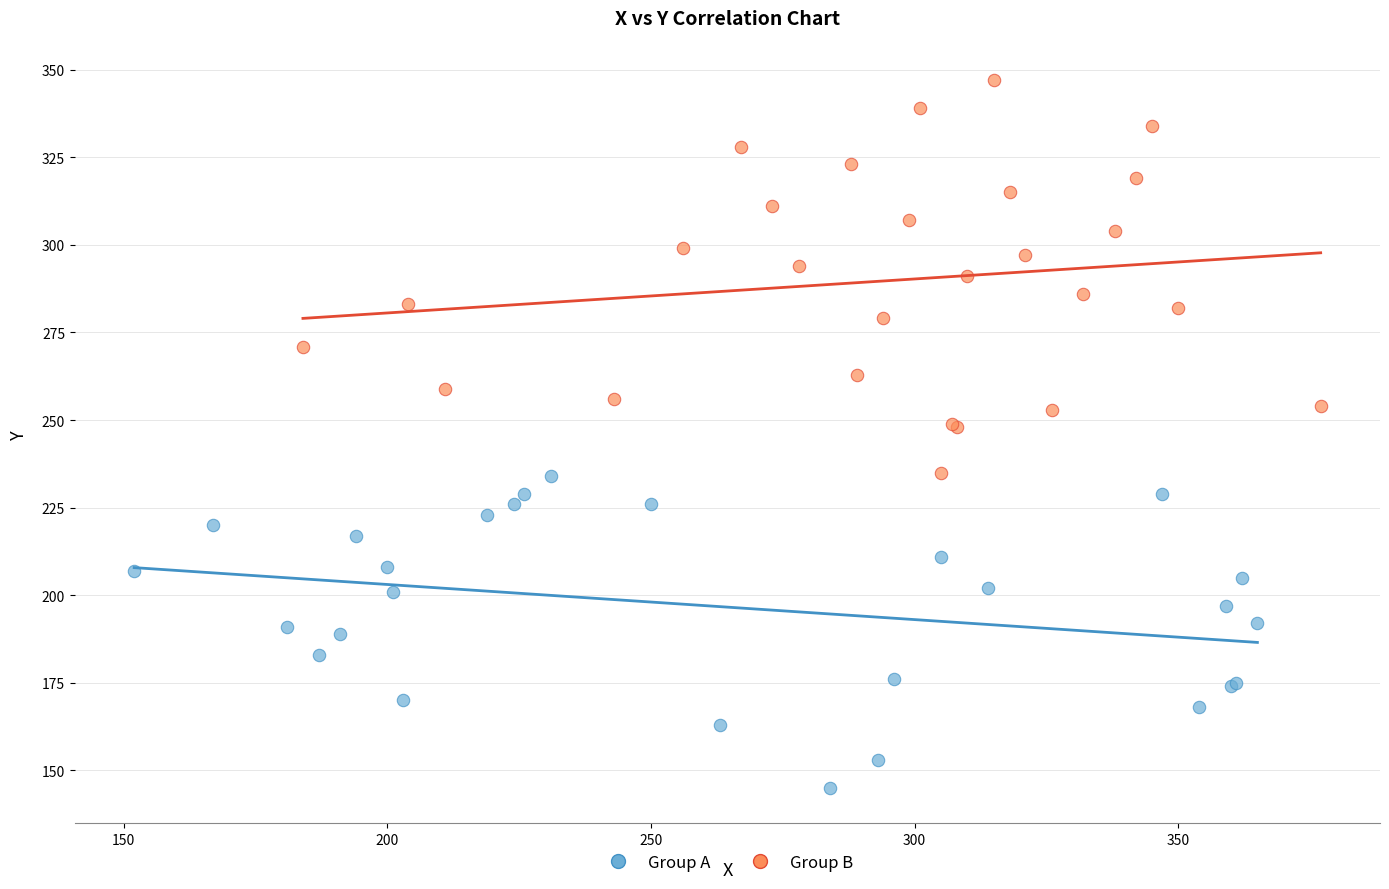

What are all the series names shown in the legend?

Group A, Group B